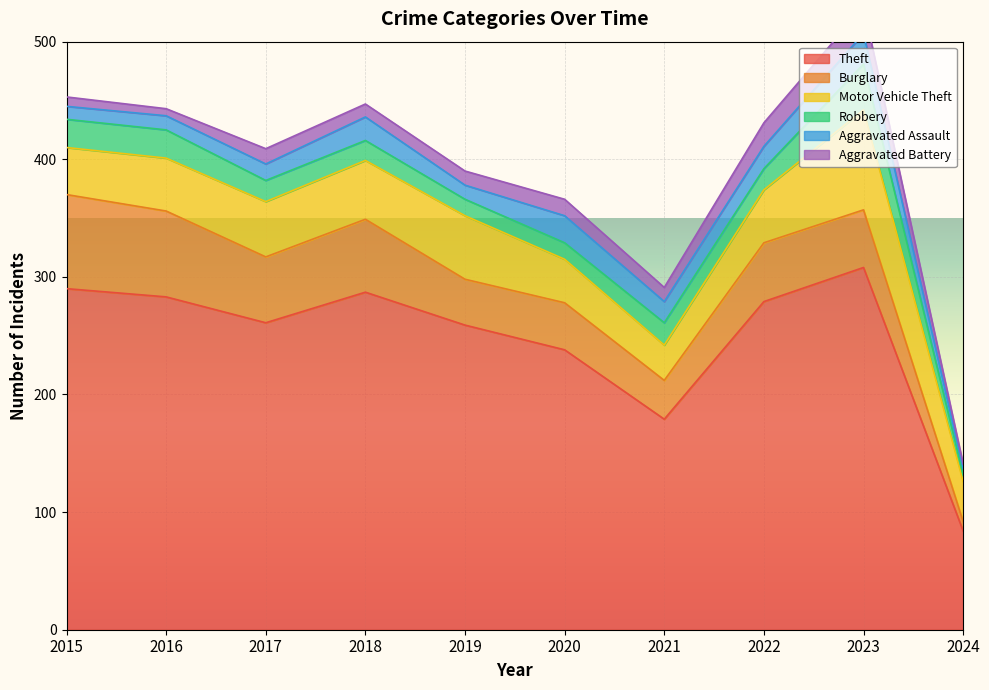

What are all the series names shown in the legend?

Theft, Burglary, Motor Vehicle Theft, Robbery, Aggravated Assault, Aggravated Battery